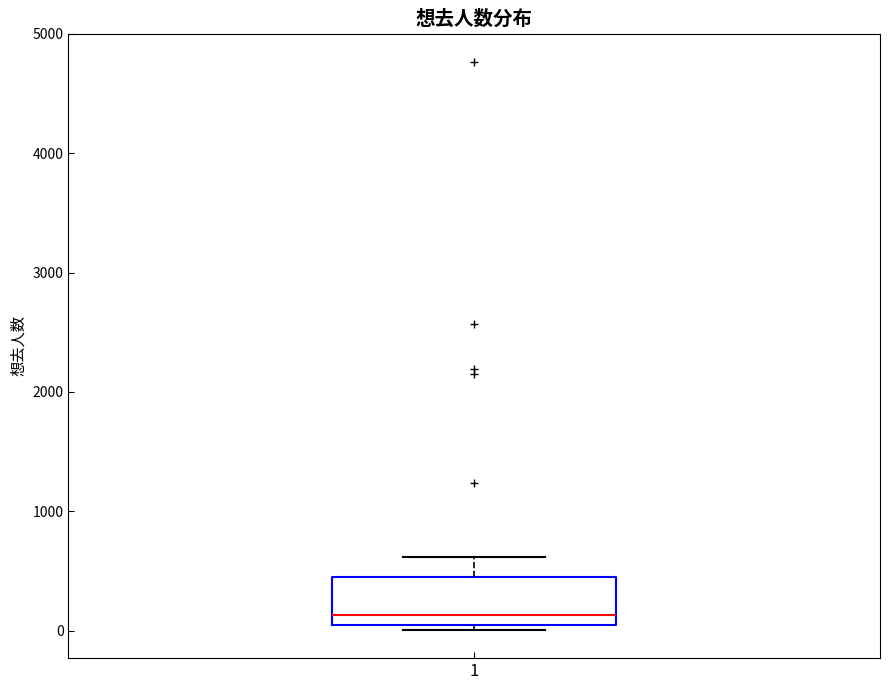

Where is the lower edge of the box at x = 1 on the y-axis? The values are not printed on the chart, so give them approximately, as read against the axis.

100